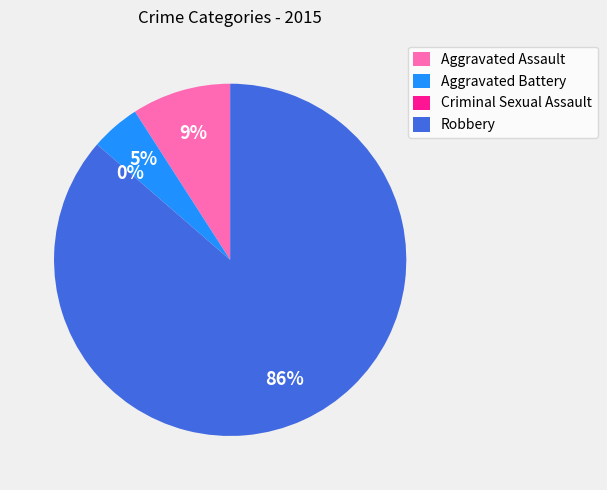

Which category has the biggest portion of the pie?

Robbery